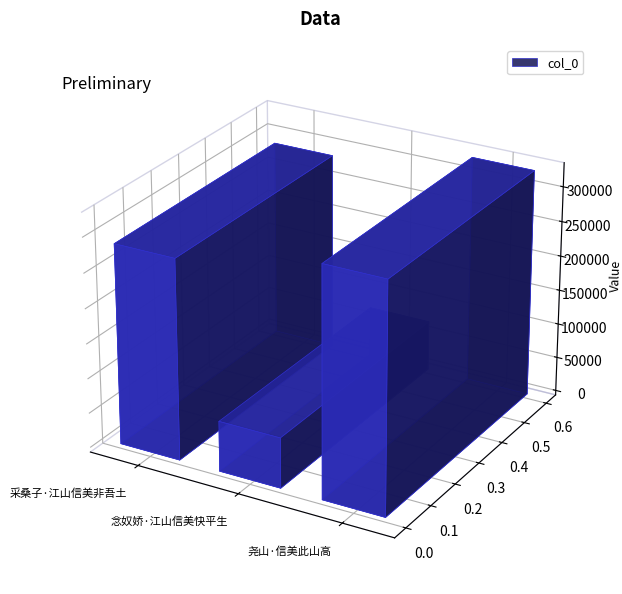

Which category has the lowest value across all series?

念奴娇·江山信美快平生